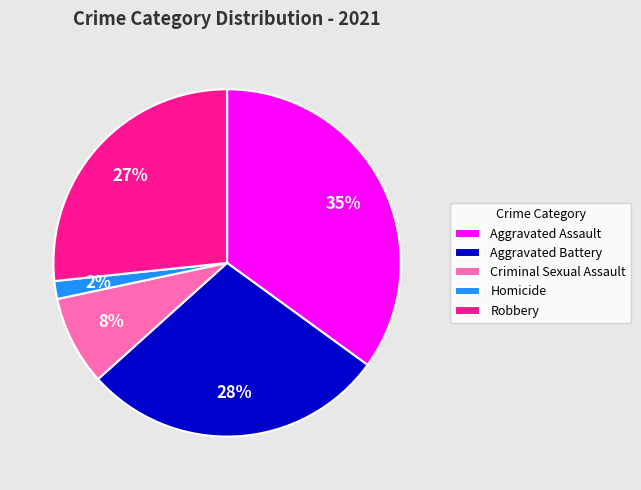

Between Robbery and Criminal Sexual Assault, which is larger?

Robbery